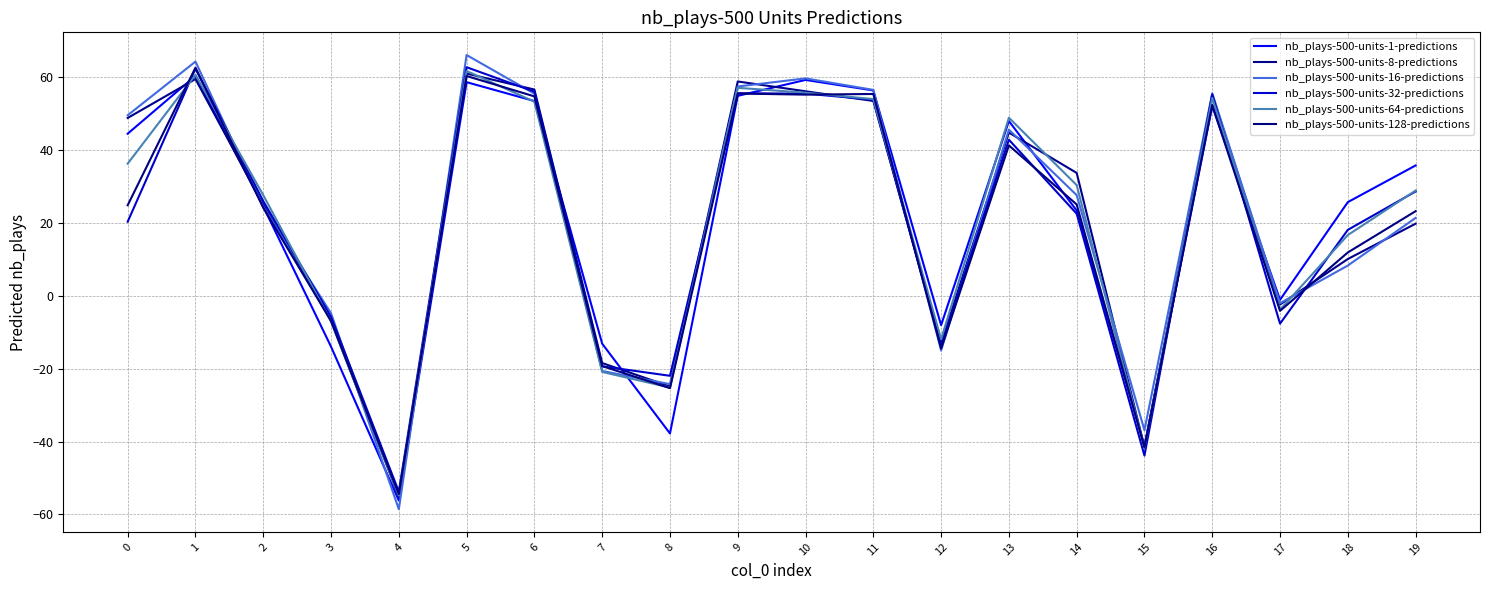

Which series has the largest range (max minus min)?

nb_plays-500-units-16-predictions